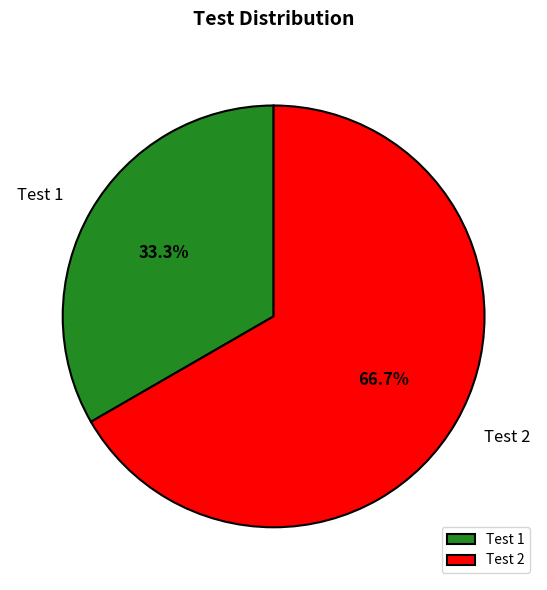

Rank the categories by value from highest to lowest.

Test 2, Test 1